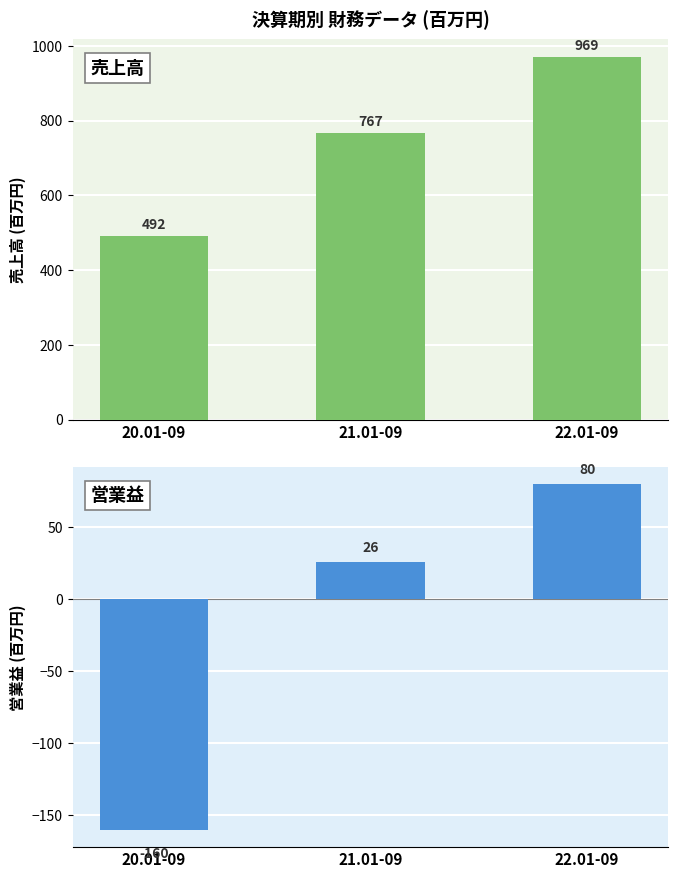

The value of 営業益 at 22.01-09 is 80. True or false?

True